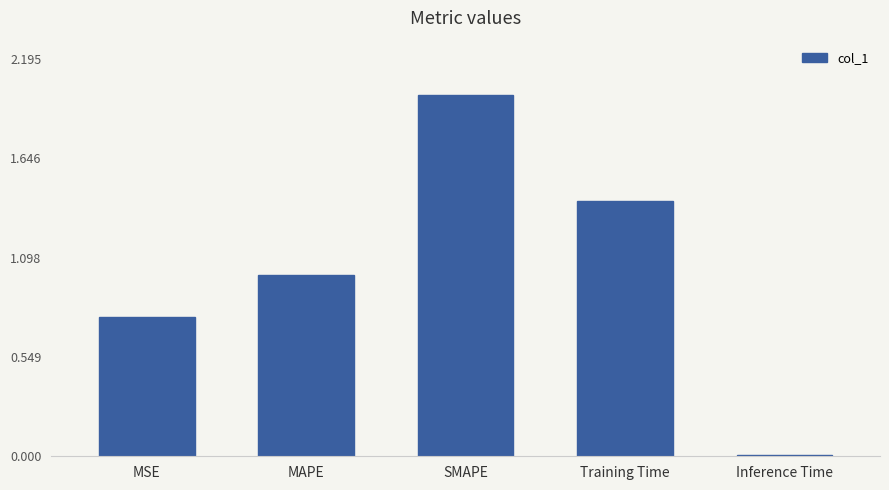

The value at MSE is 1.1. True or false?

False